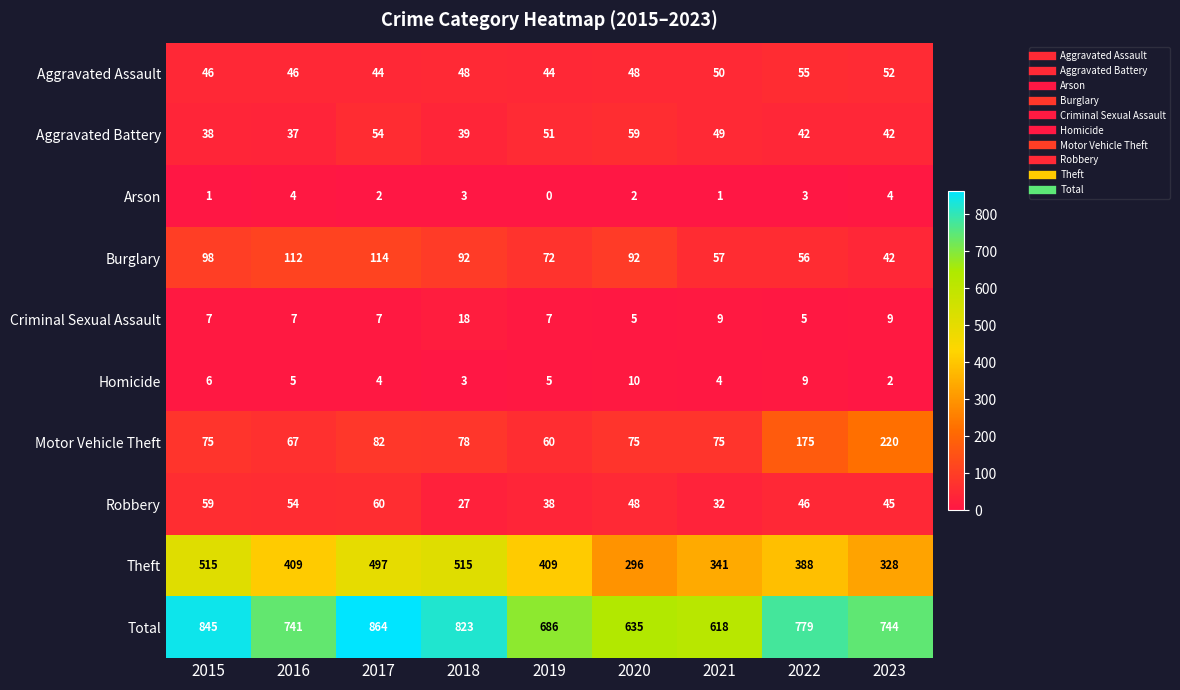

Between 2021 and 2023, which series saw the biggest shift?

Motor Vehicle Theft